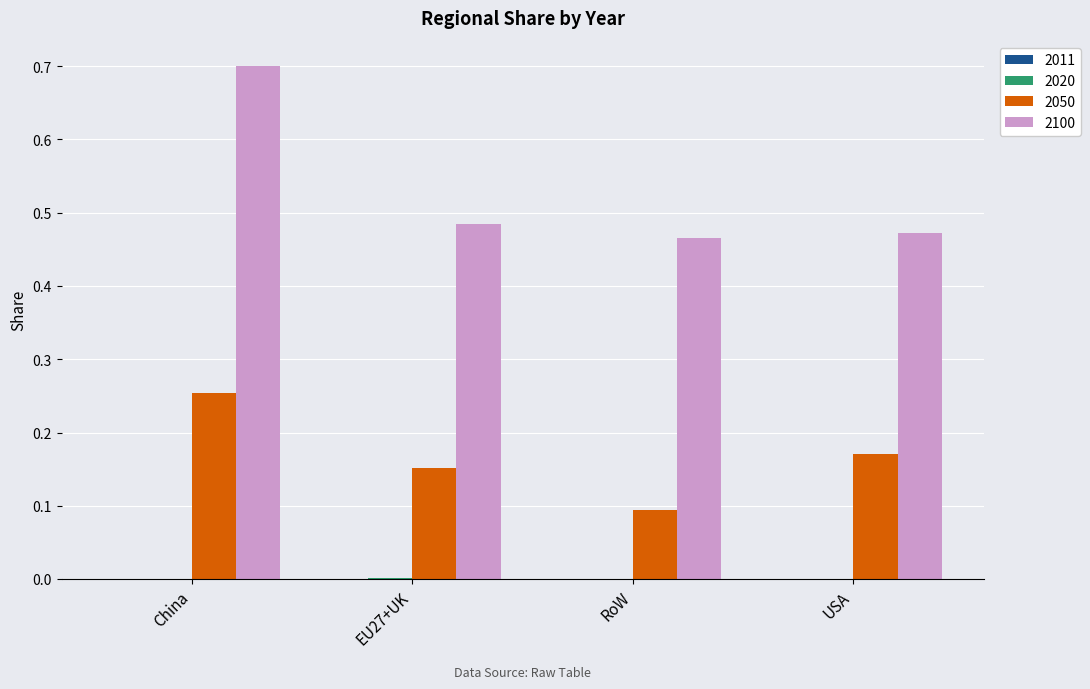

What is the total value across all series at China?

1.0